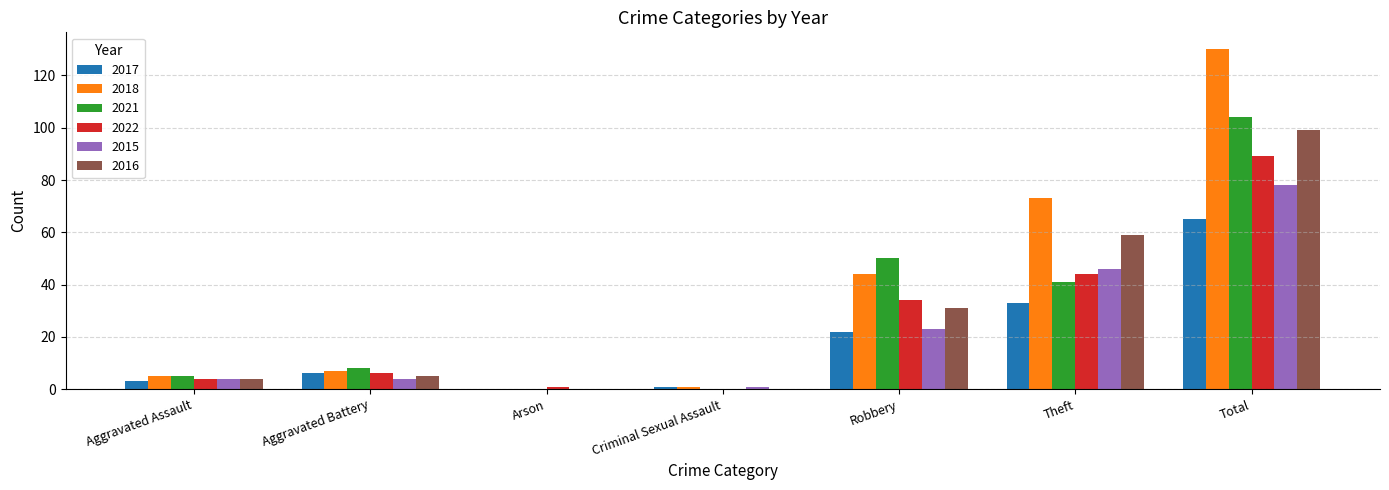

Are the bars horizontal?

No